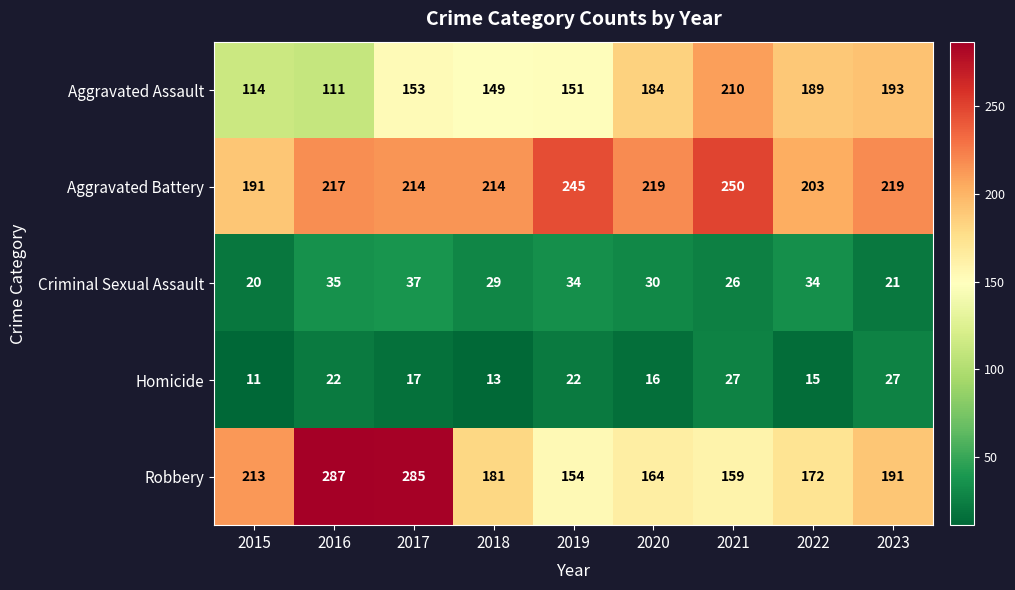

The Criminal Sexual Assault series shows 53 at 2022. True or false?

False